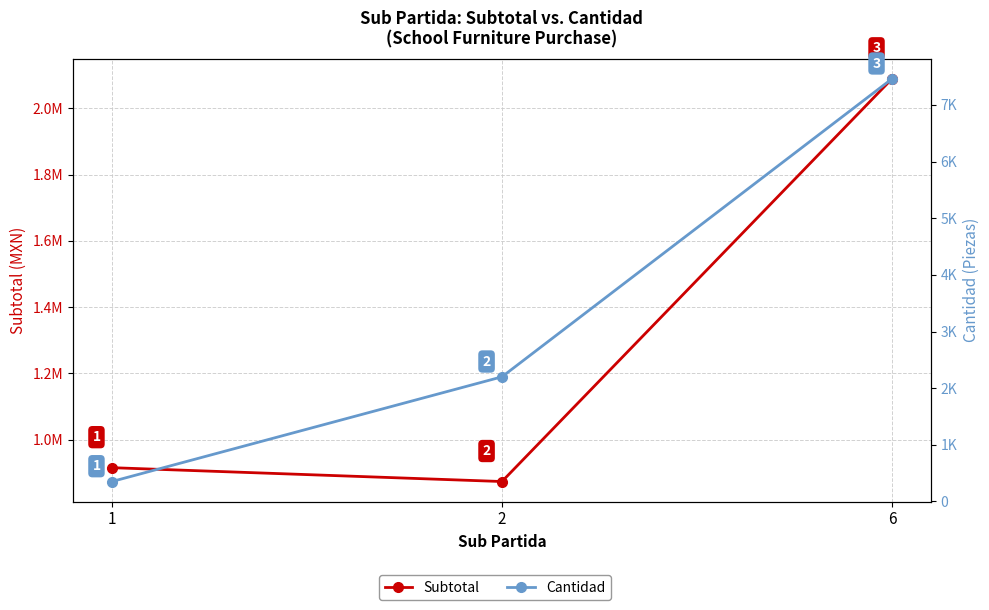

How many lines are shown in the chart?

2